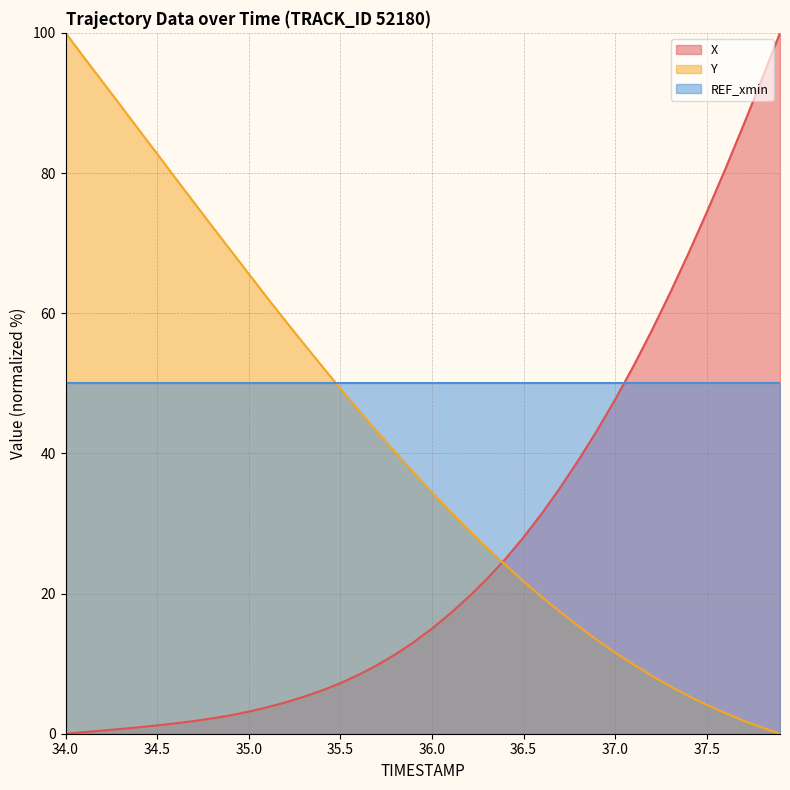

Rank the series at 37.0 from highest to lowest value.

REF_xmin, X, Y